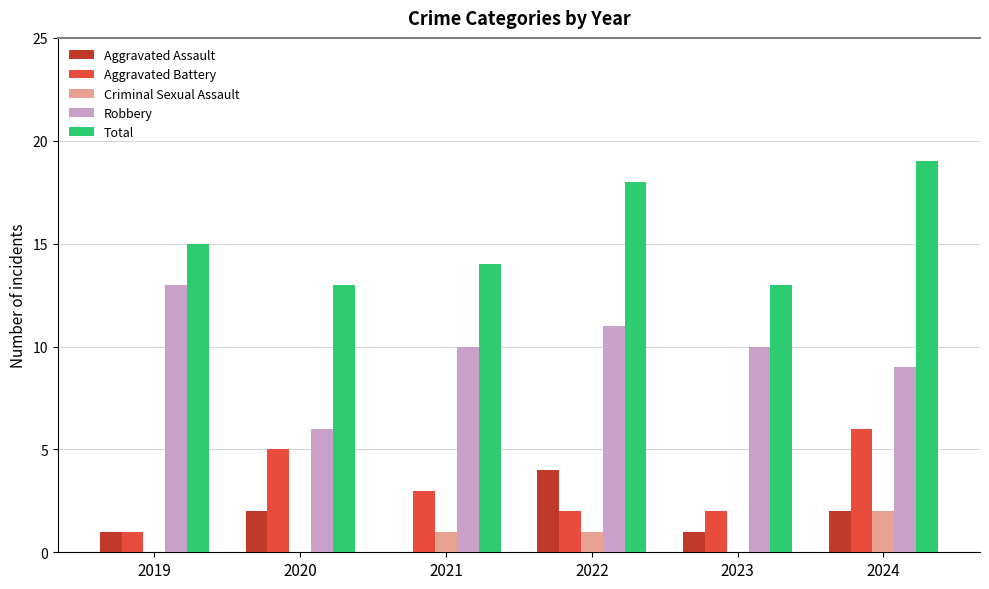

What is the sum of all Robbery values?

59